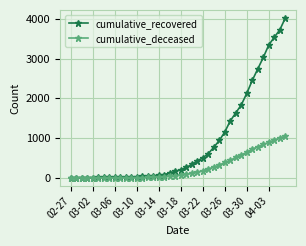

What is the highest value of the cumulative_recovered series?

4028